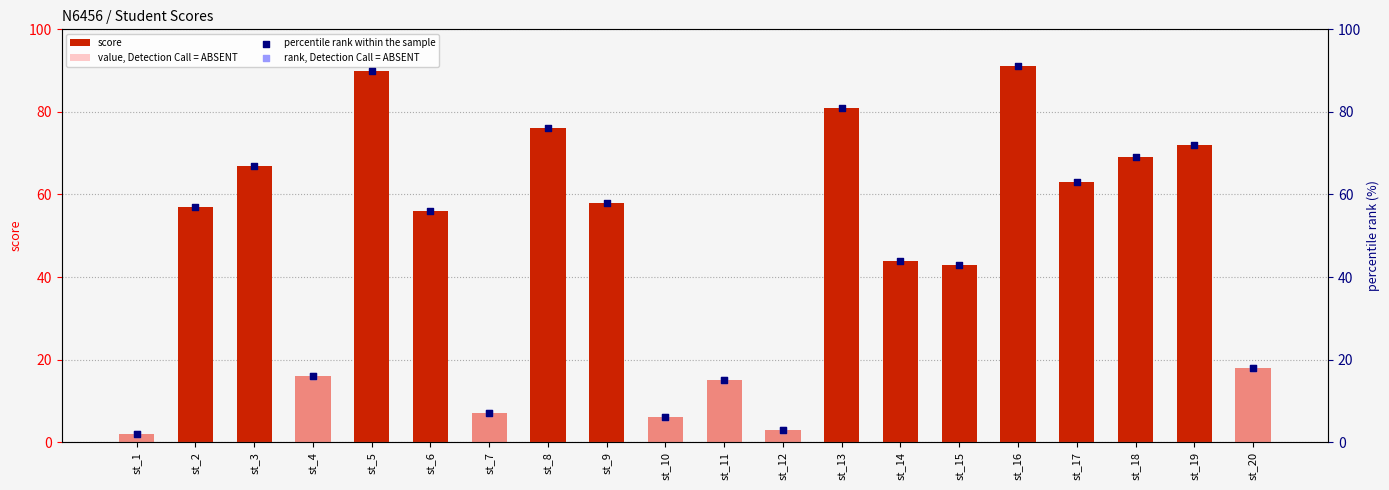

Which series has the largest Y range (max minus min)?

score